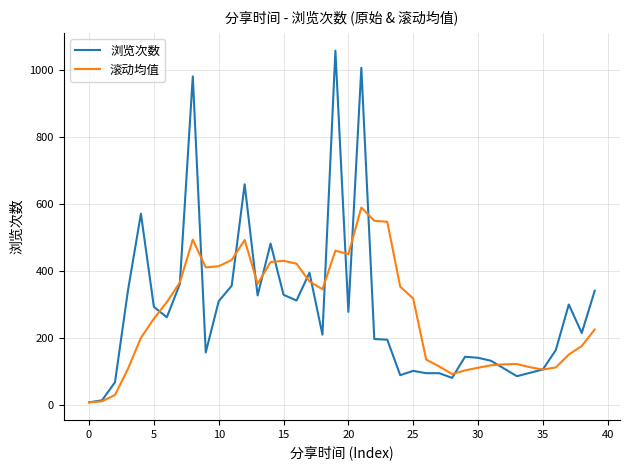

What is the maximum value shown in the chart?

1058.0